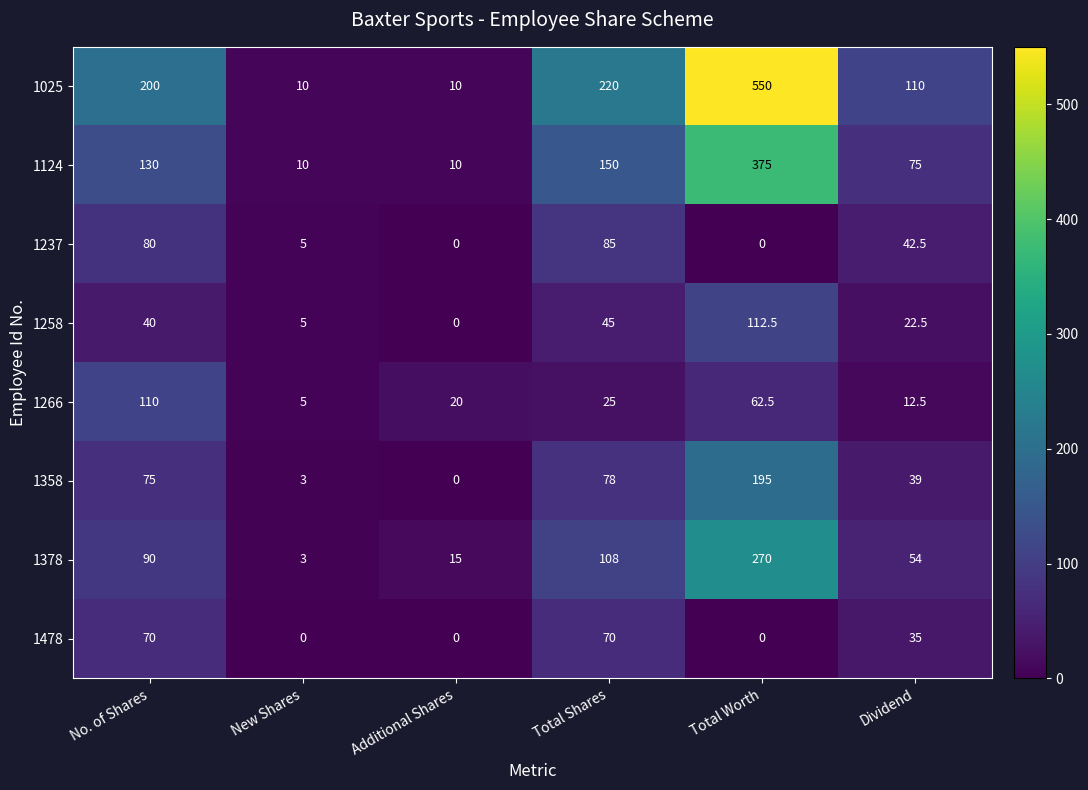

The 1478 series shows 16.3 at No. of Shares. True or false?

False